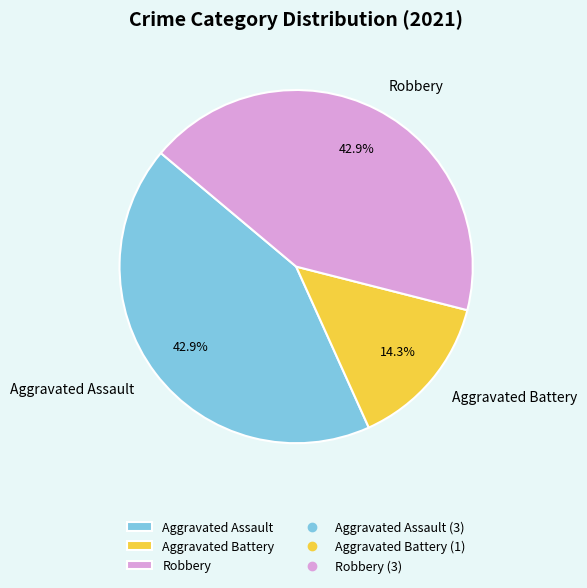

To the nearest percent, what percentage of the pie is Aggravated Assault?

43%